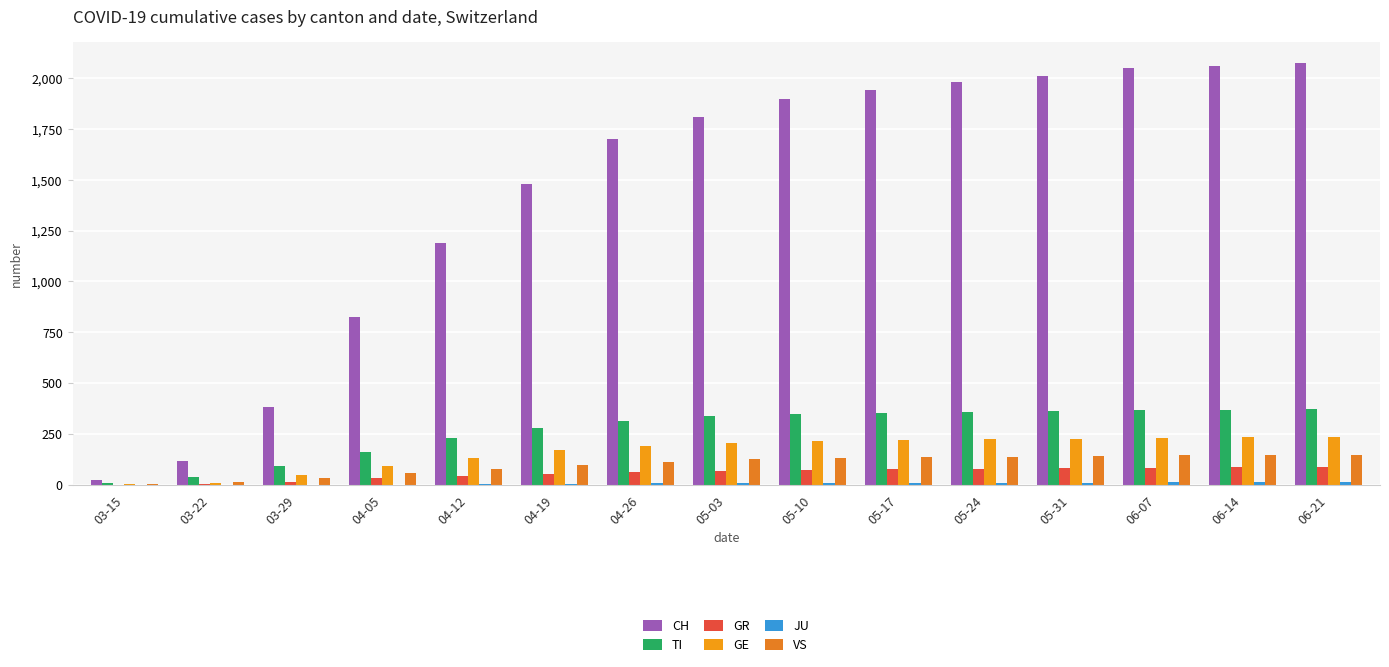

True or false: GR has a value of 68 at 05-03.

True